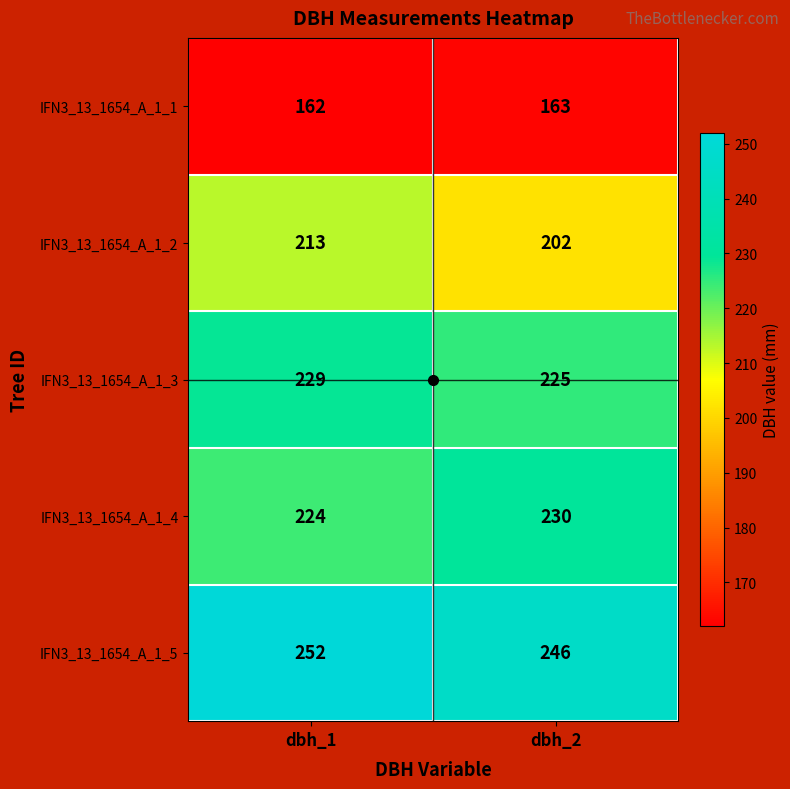

Is it true that IFN3_13_1654_A_1_5 equals 168 at dbh_1?

False